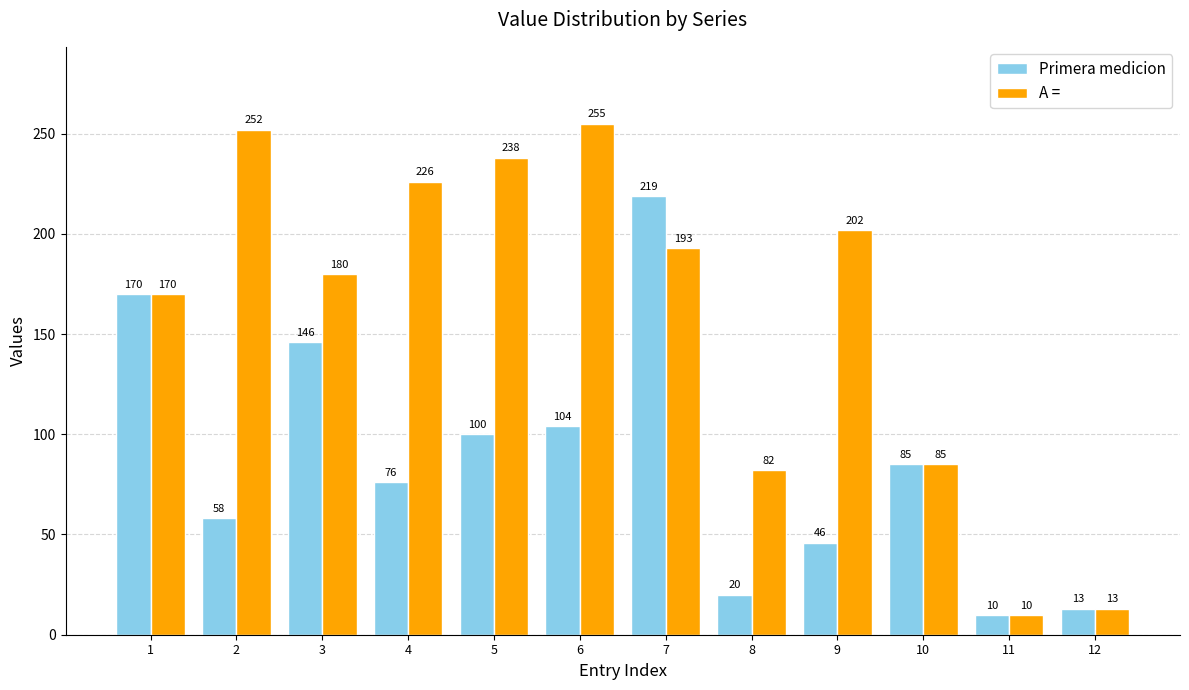

What is the total value across all series at 12?

26